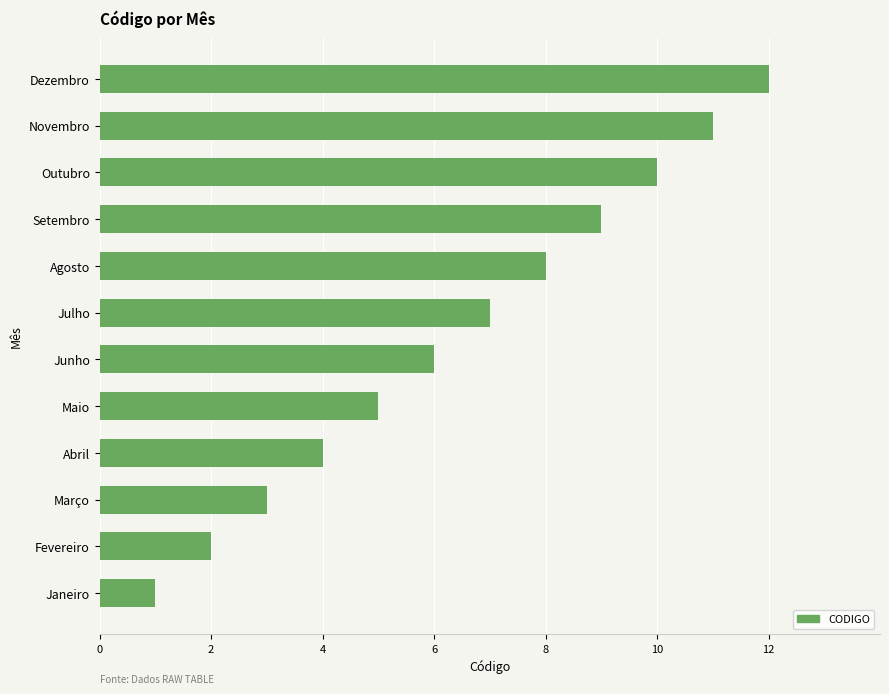

Between Janeiro and Fevereiro, which is larger?

Fevereiro